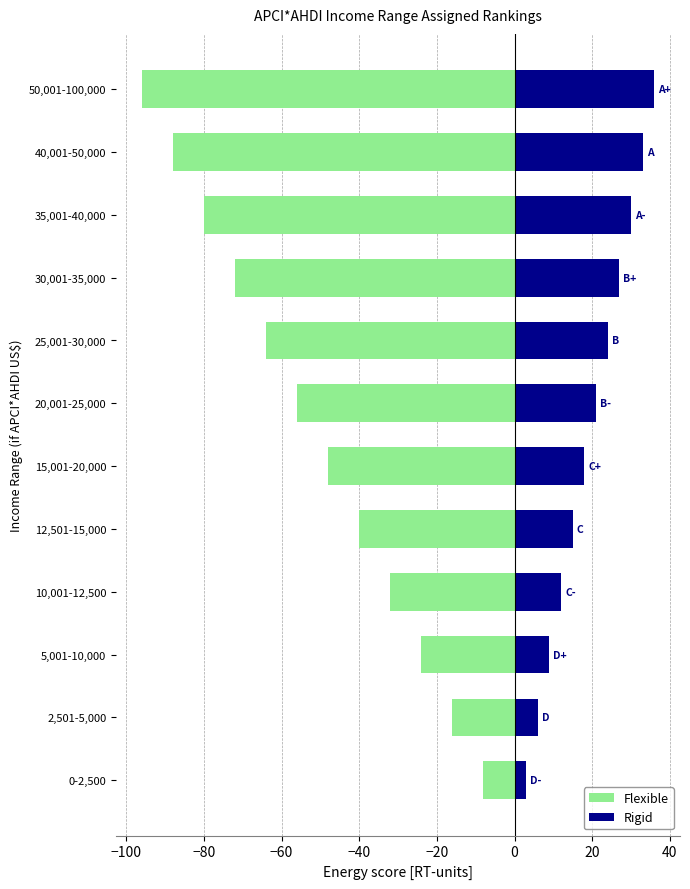

What is the difference between the second highest and second lowest values in the Flexible series?

72